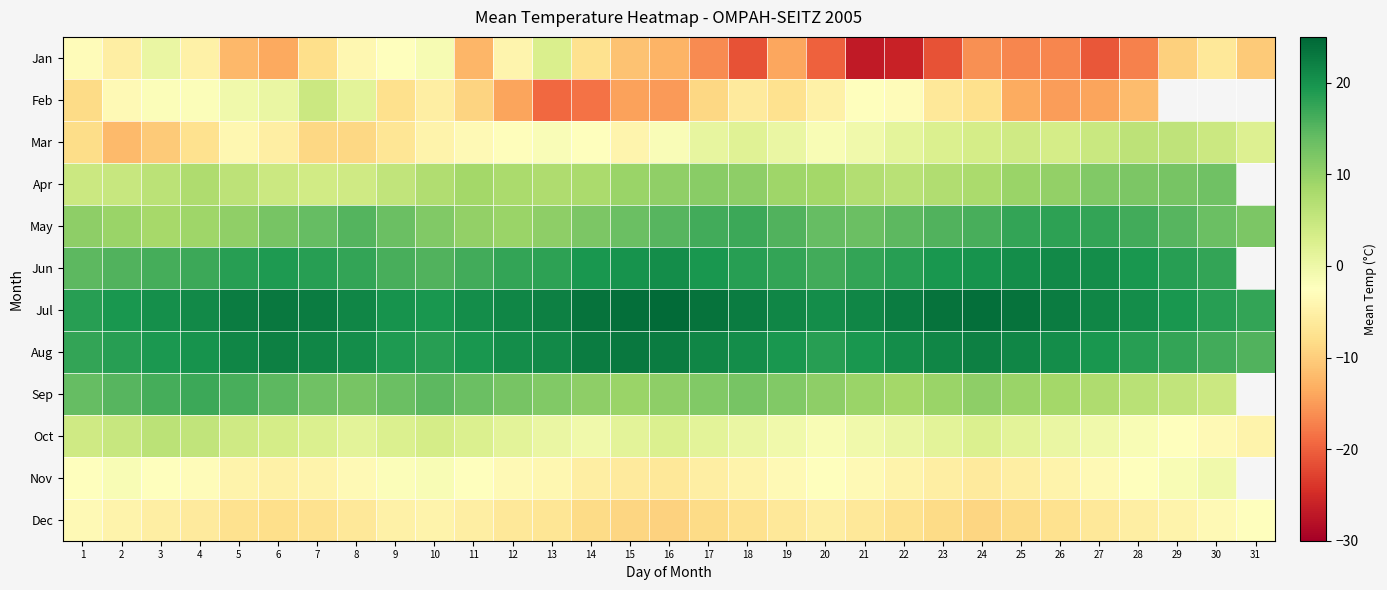

At which category is the sum across all series the highest?

3